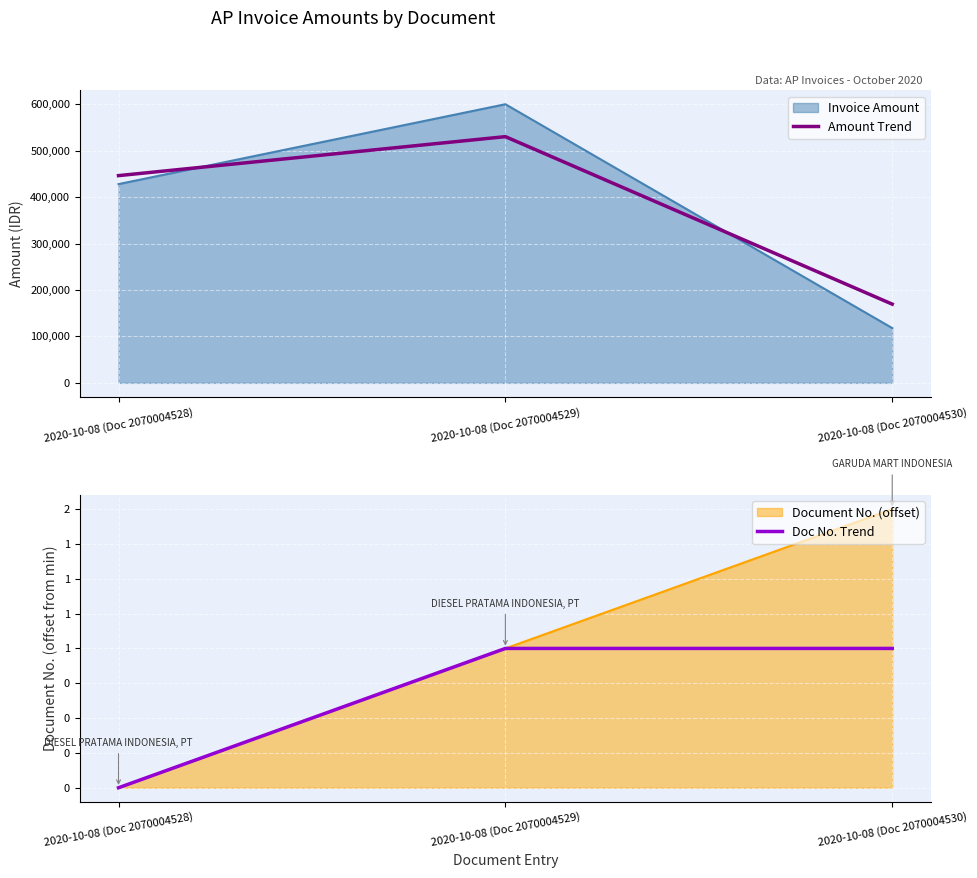

Between 2020-10-08 (Doc 2070004528) and 2020-10-08 (Doc 2070004529), which is larger?

2020-10-08 (Doc 2070004529)